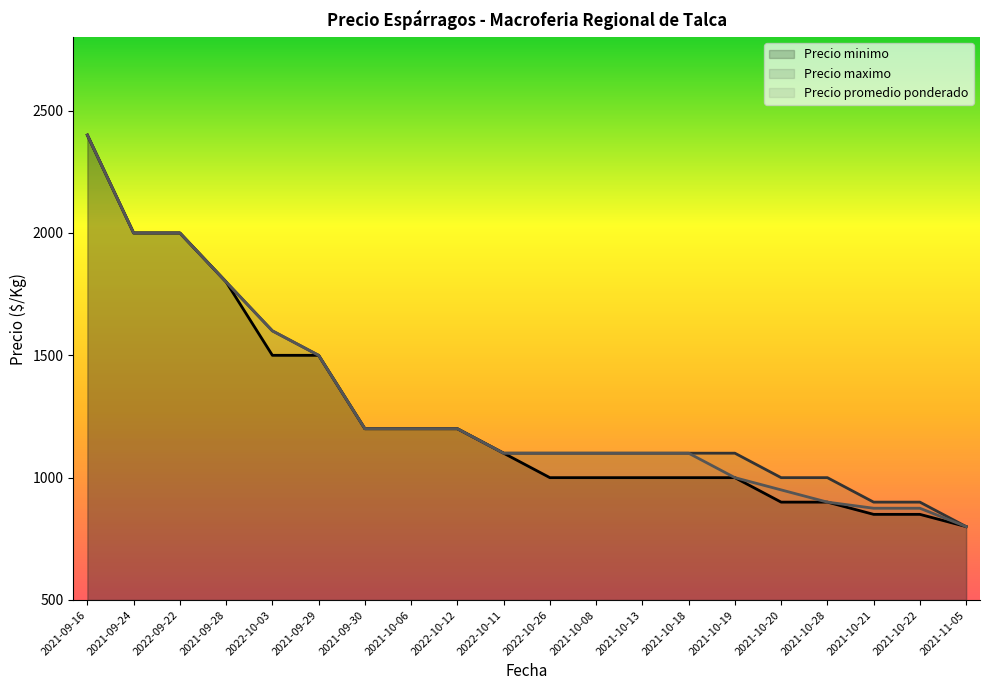

The Precio minimo series shows 1000 at 2021-10-18. True or false?

True